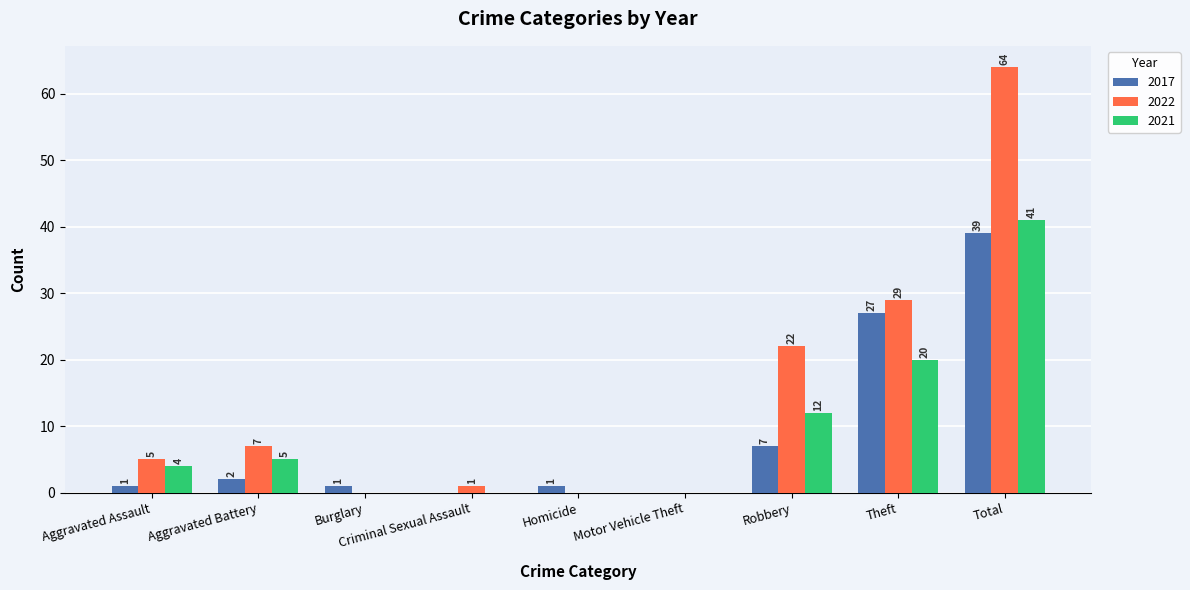

What is the maximum value for 2021?

41